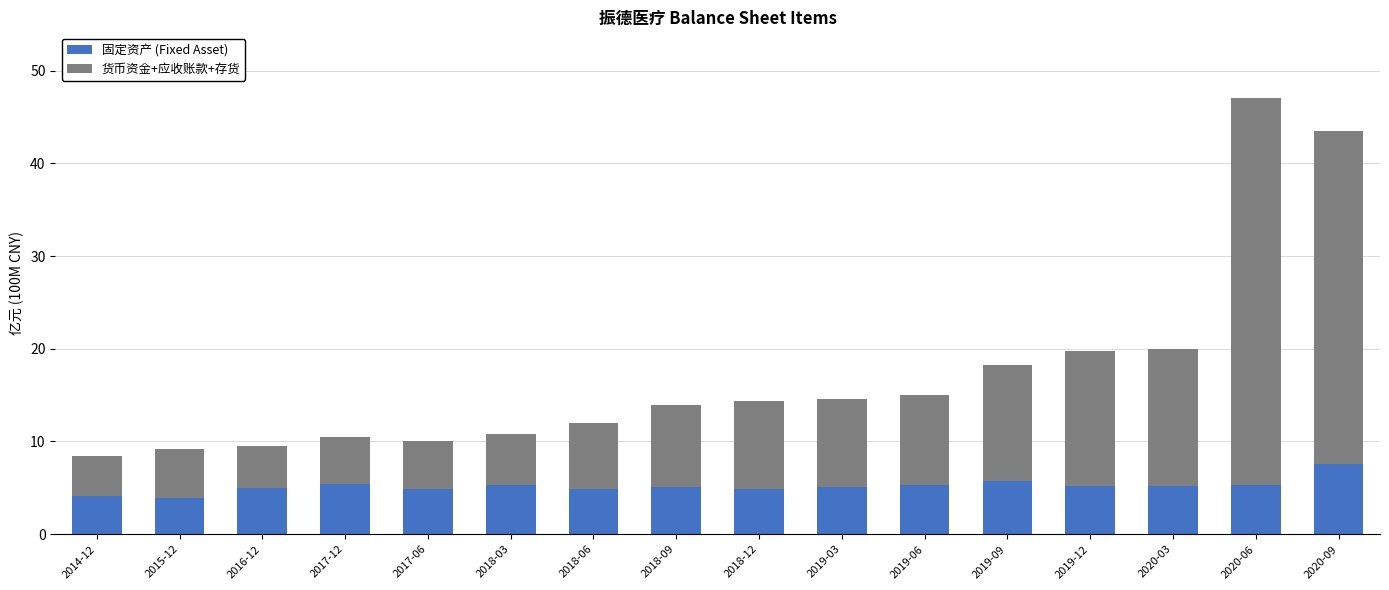

True or false: 固定资产 (Fixed Asset) has a value of 2.8 at 2017-12.

False